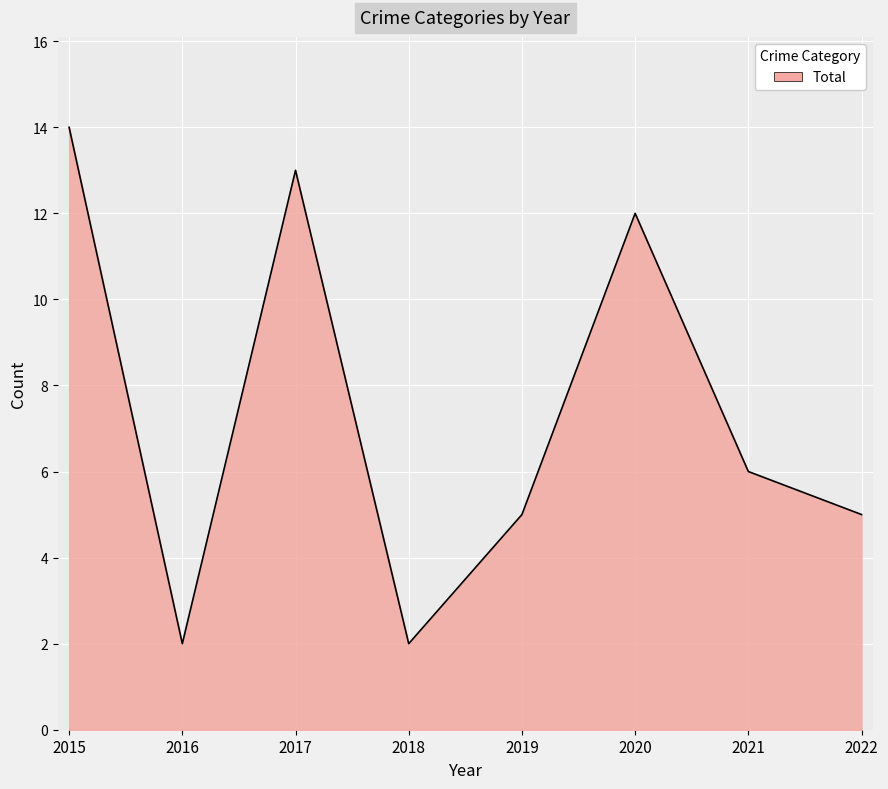

Which label corresponds to the largest value in the chart?

2015